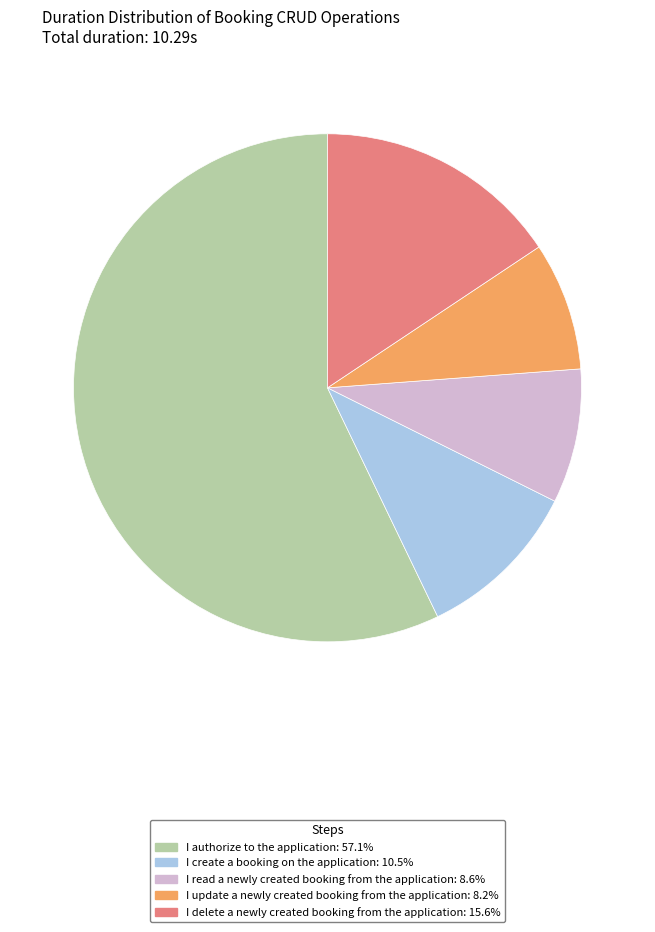

Does any single category account for the majority?

Yes